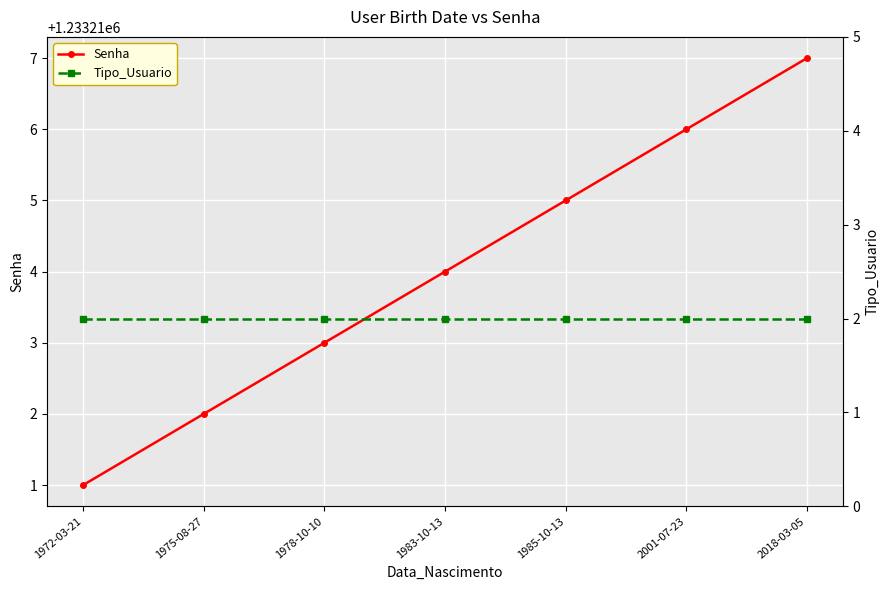

How many distinct data groups are displayed?

2